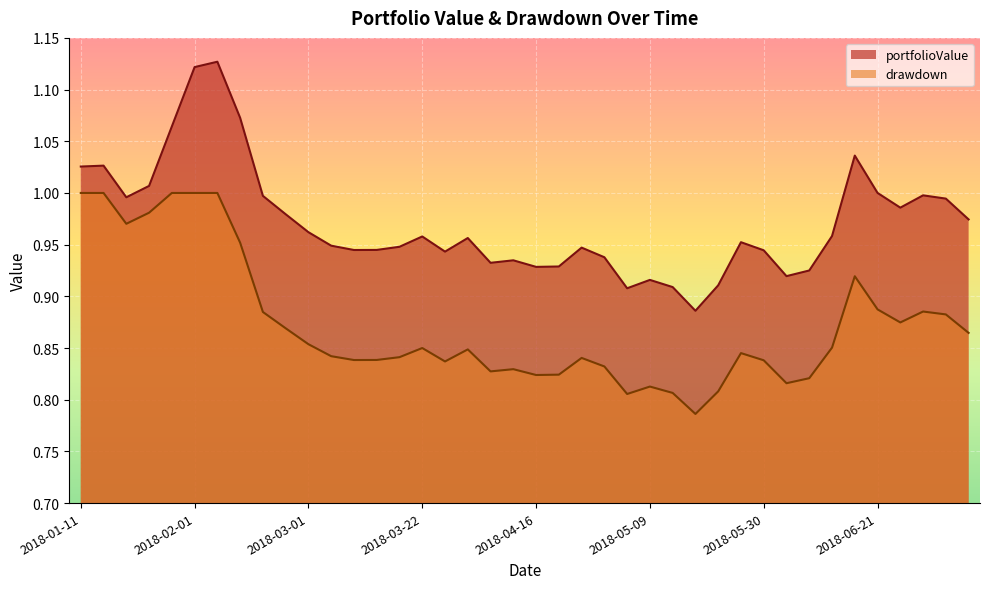

True or false: portfolioValue and drawdown intersect in this chart.

False